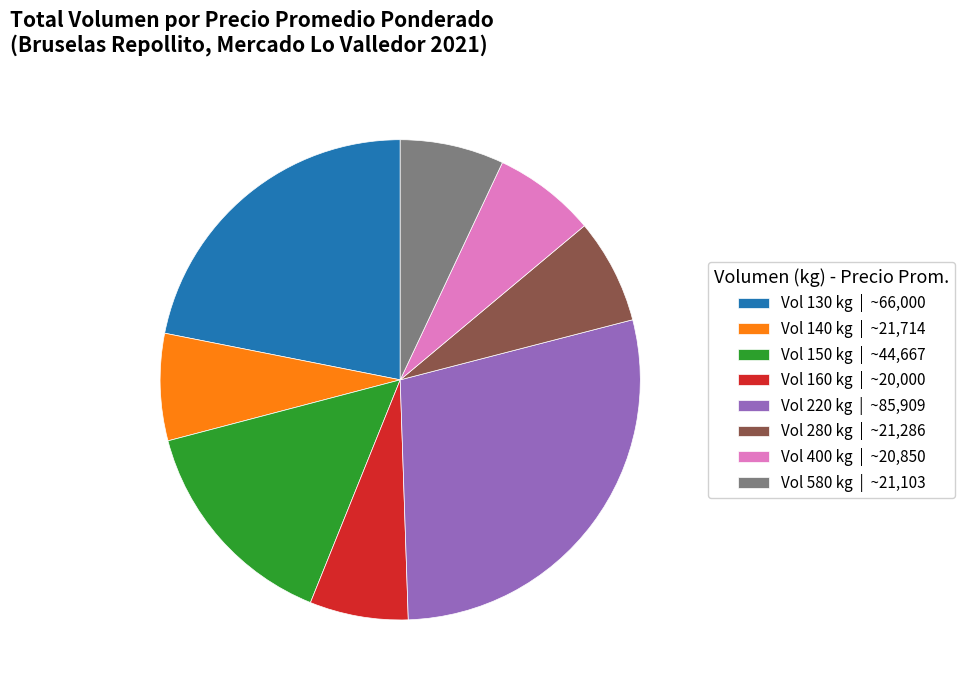

How many slices are in this pie chart?

8